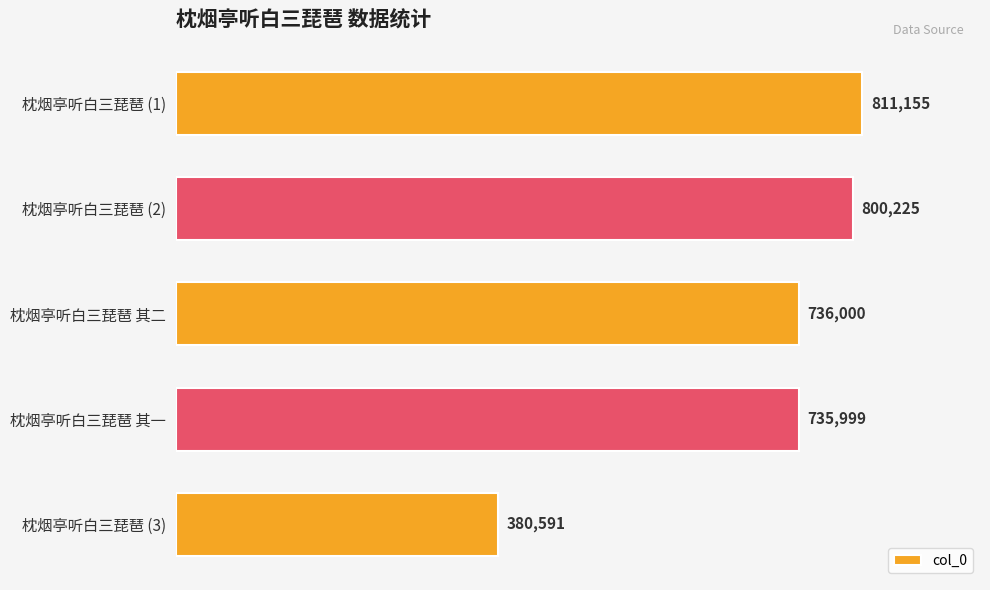

Reading top to bottom, list all the values displayed in this chart.

811155	800225	736000	735999	380591